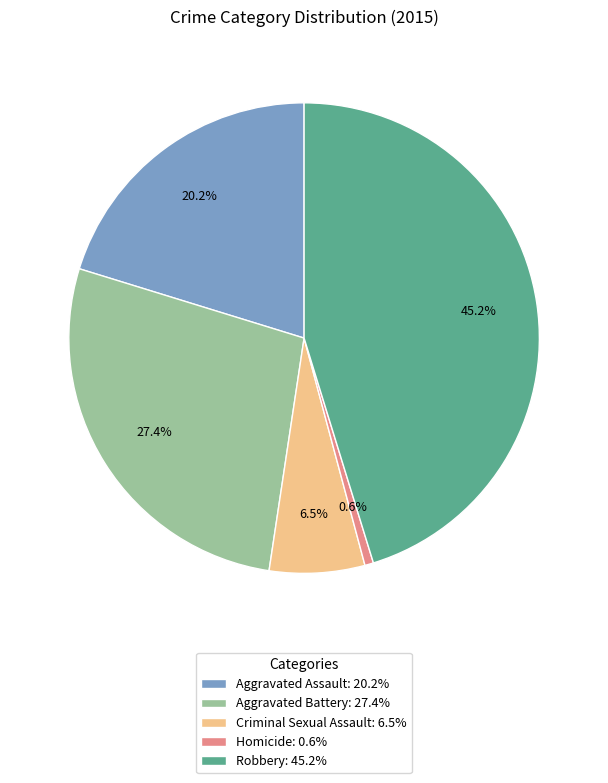

Which has a higher value, Aggravated Assault: 20.2% or Aggravated Battery: 27.4%?

Aggravated Battery: 27.4%